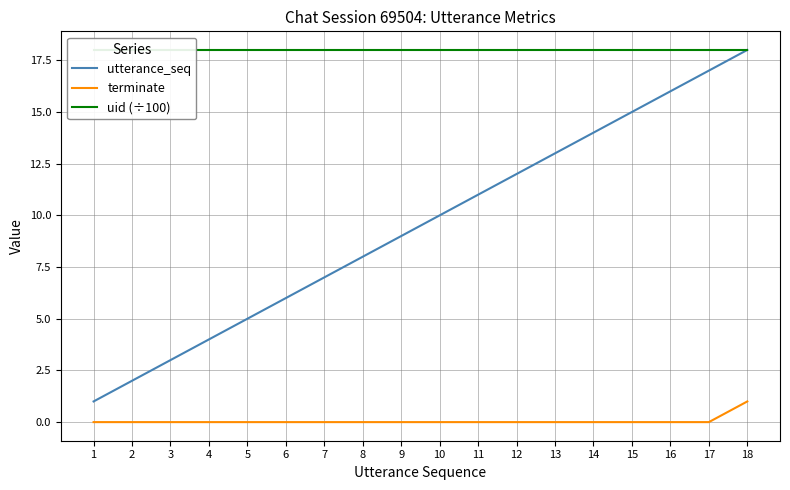

Reading right to left, extract all data points from this chart.

utterance_seq: 18=18.0	17=17.0	16=16.0	15=15.0	14=14.0	13=13.0	12=12.0	11=11.0	10=10.0	9=9.0	8=8.0	7=7.0	6=6.0	5=5.0	4=4.0	3=3.0	2=2.0	1=1.0
terminate: 18=1.0	17=0.0	16=0.0	15=0.0	14=0.0	13=0.0	12=0.0	11=0.0	10=0.0	9=0.0	8=0.0	7=0.0	6=0.0	5=0.0	4=0.0	3=0.0	2=0.0	1=0.0
uid (÷100): 18=18.0	17=18.0	16=18.0	15=18.0	14=18.0	13=18.0	12=18.0	11=18.0	10=18.0	9=18.0	8=18.0	7=18.0	6=18.0	5=18.0	4=18.0	3=18.0	2=18.0	1=18.0